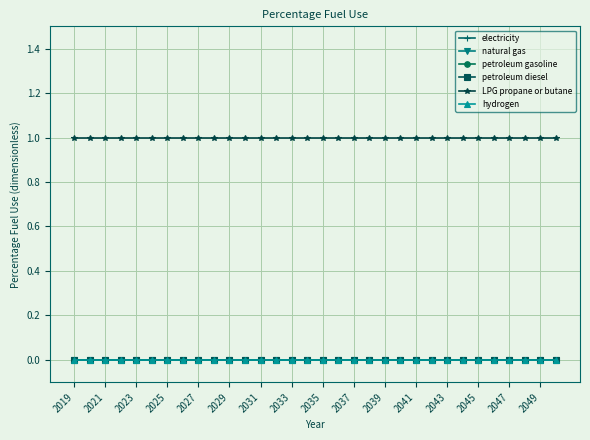

Rank the categories by electricity value from highest to lowest.

2019, 2021, 2023, 2025, 2027, 2029, 2031, 2033, 2035, 2037, 2039, 2041, 2043, 2045, 2047, 2049, 16, 17, 18, 19, 20, 21, 22, 23, 24, 25, 26, 27, 28, 29, 30, 31